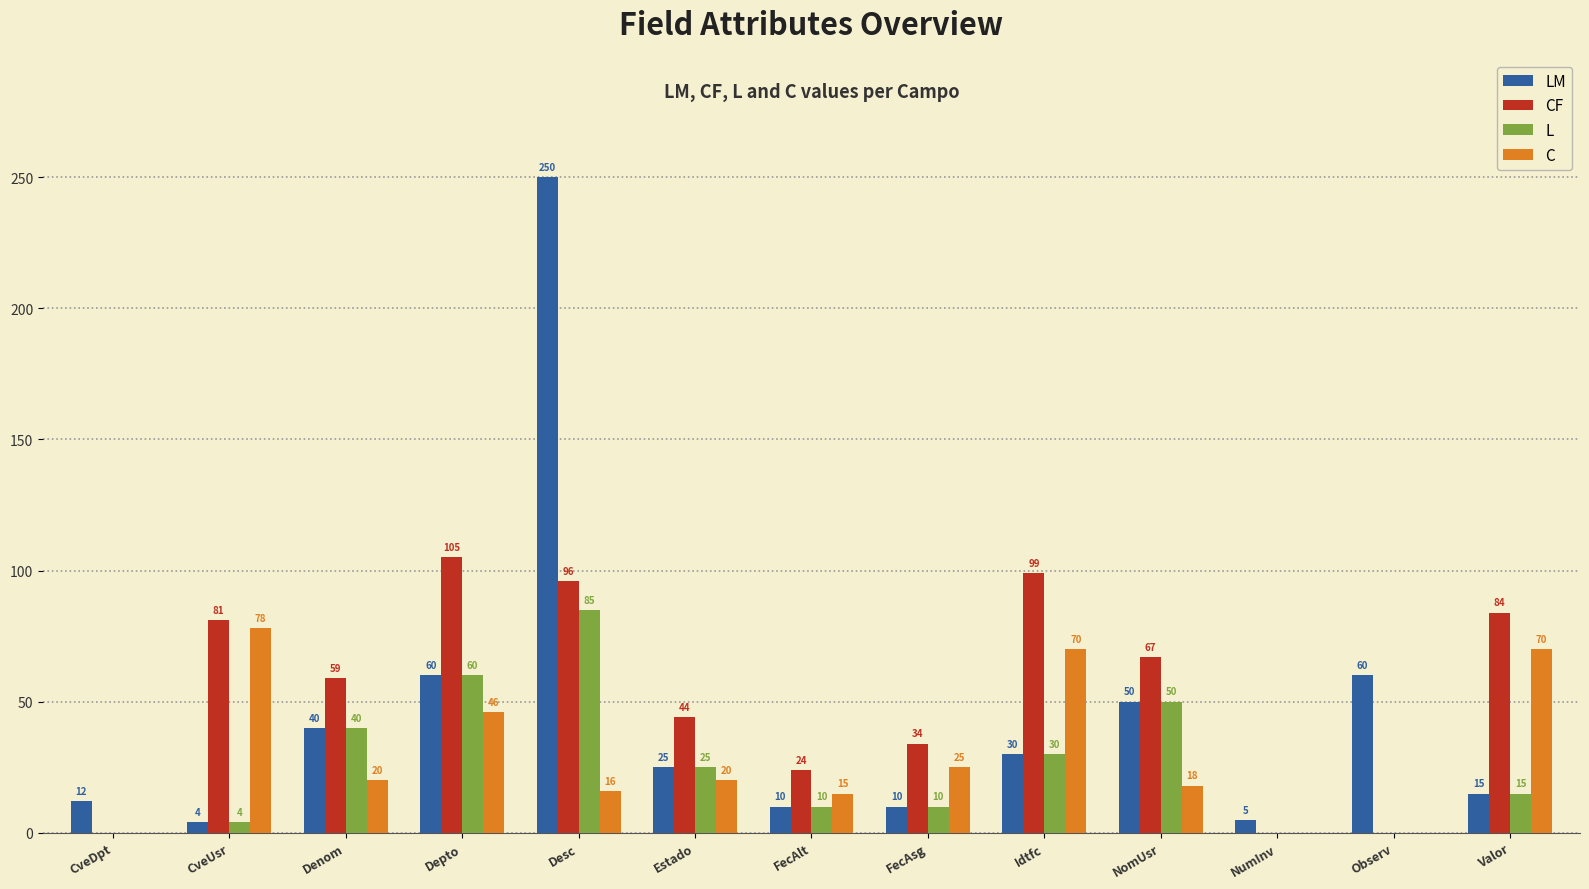

The CF series shows 44 at Estado. True or false?

True